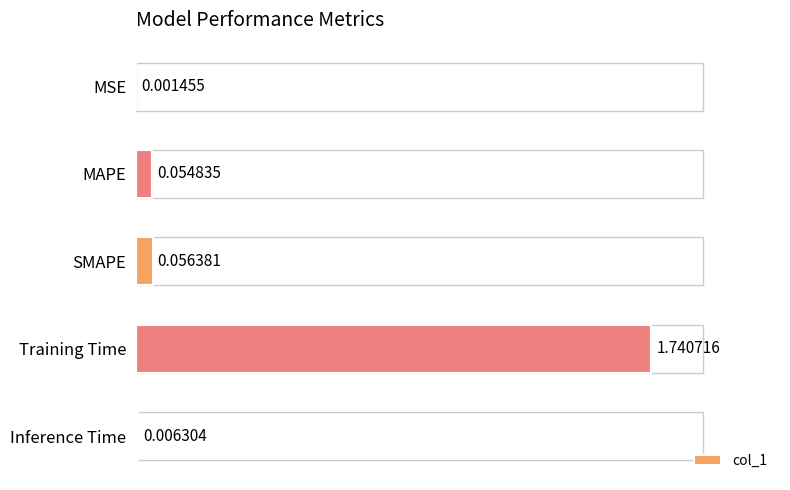

At which category does the chart reach its peak across all series?

Training Time